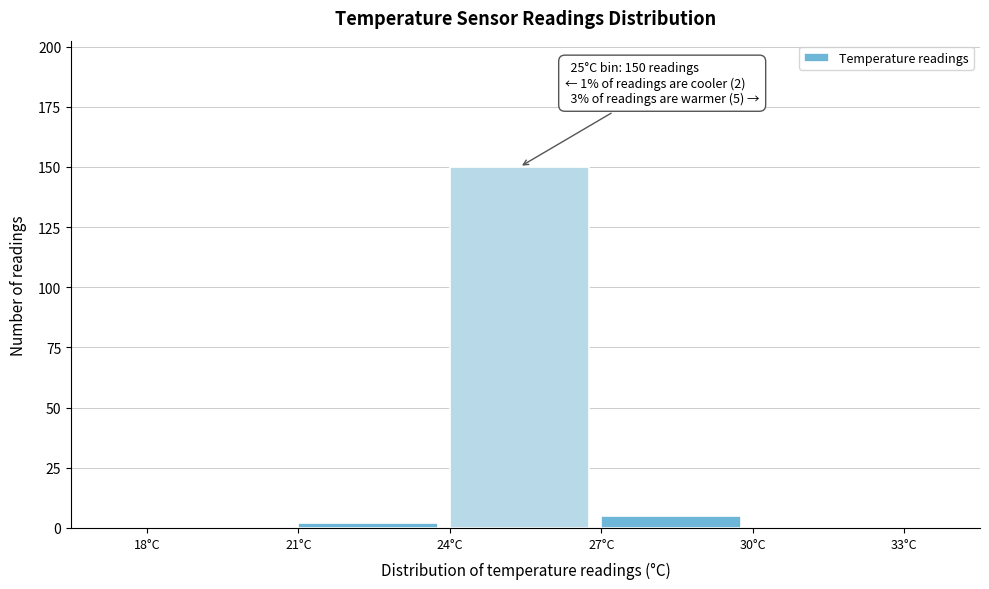

Over which range of the x-axis is the bar tallest?

24 to 27